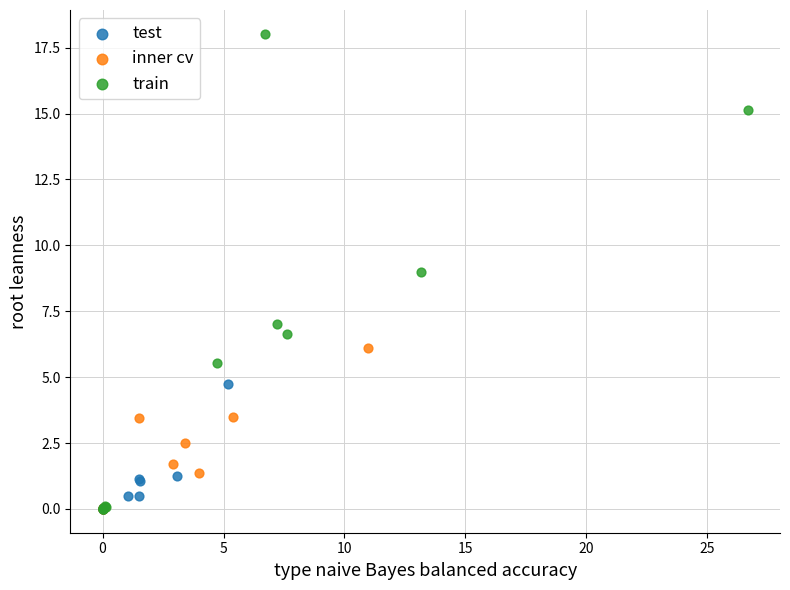

Which series reaches the maximum Y coordinate?

train